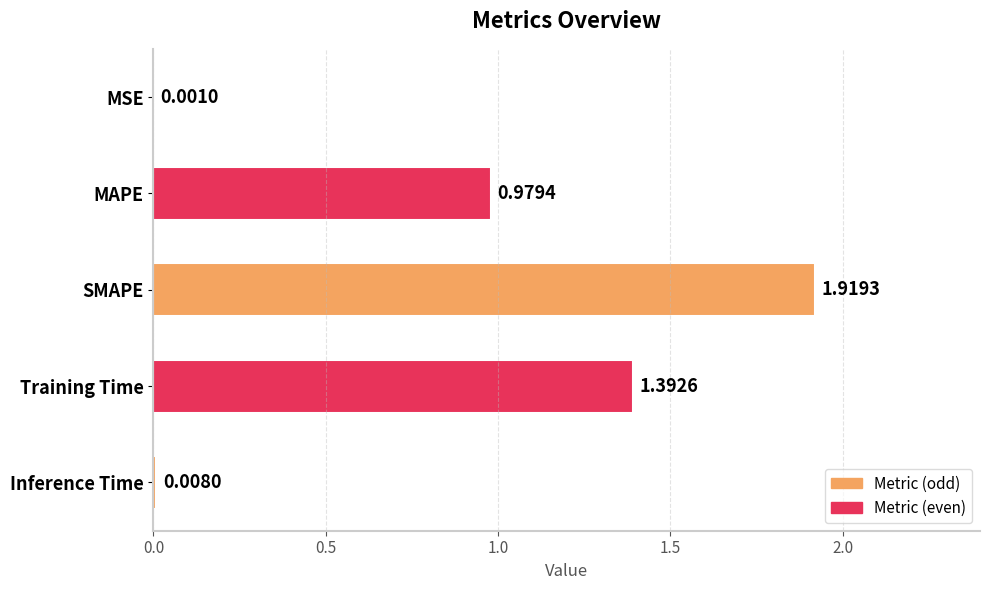

Which label corresponds to the largest value in the chart?

SMAPE